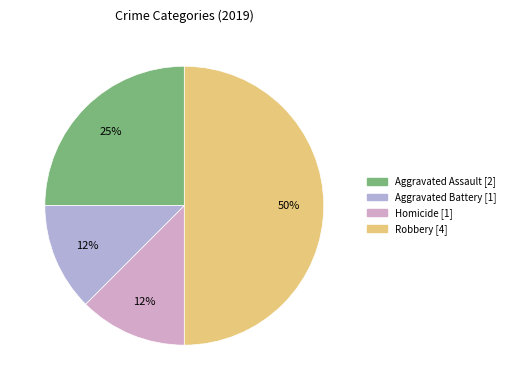

Does Aggravated Assault [2] account for over 50% of the chart?

No